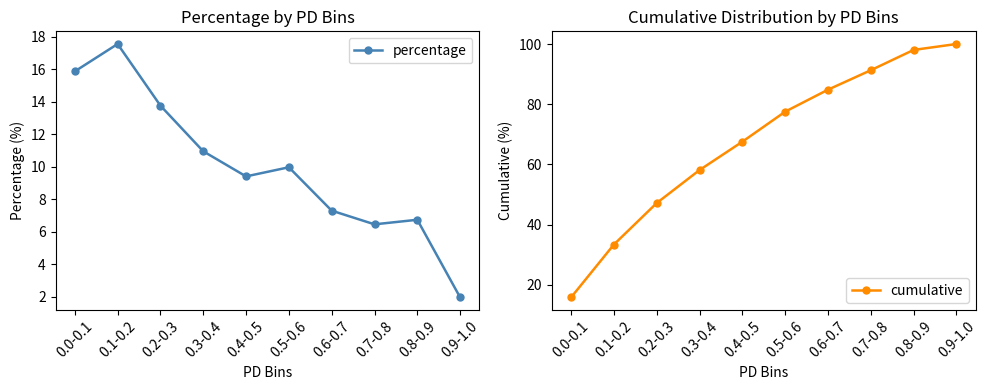

Between 0.2-0.3 and 0.5-0.6, which series saw the biggest shift?

cumulative